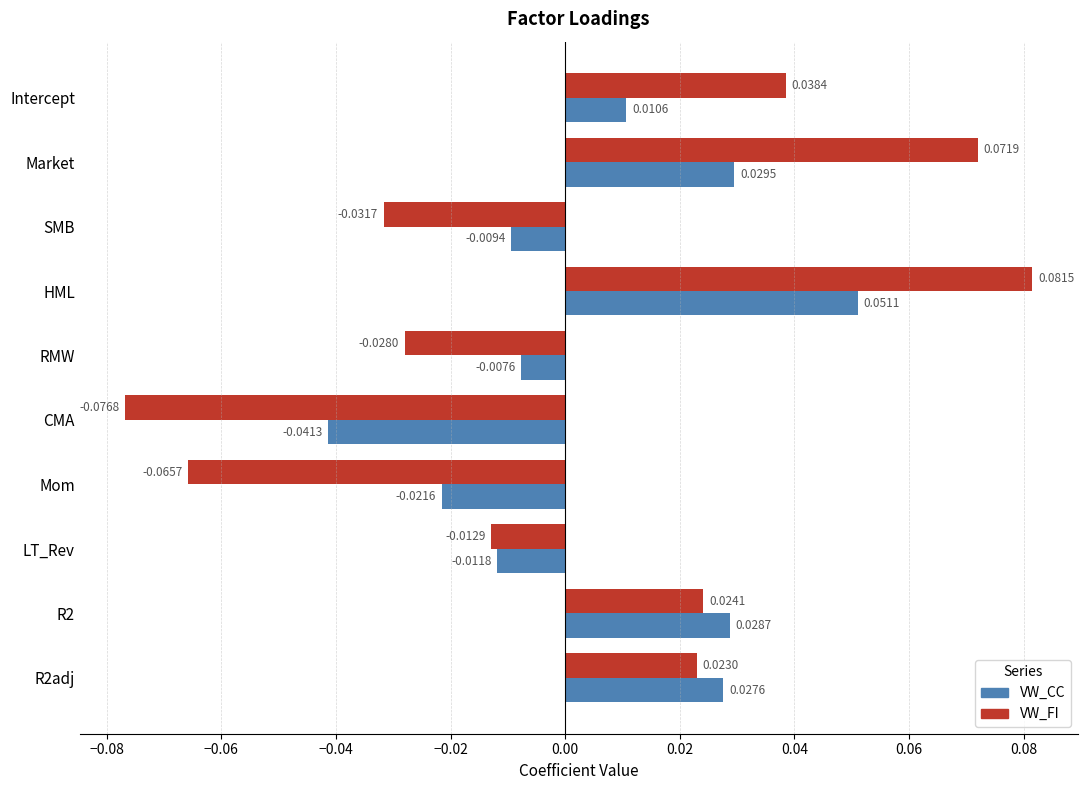

Which series has the largest range (max minus min)?

VW_FI